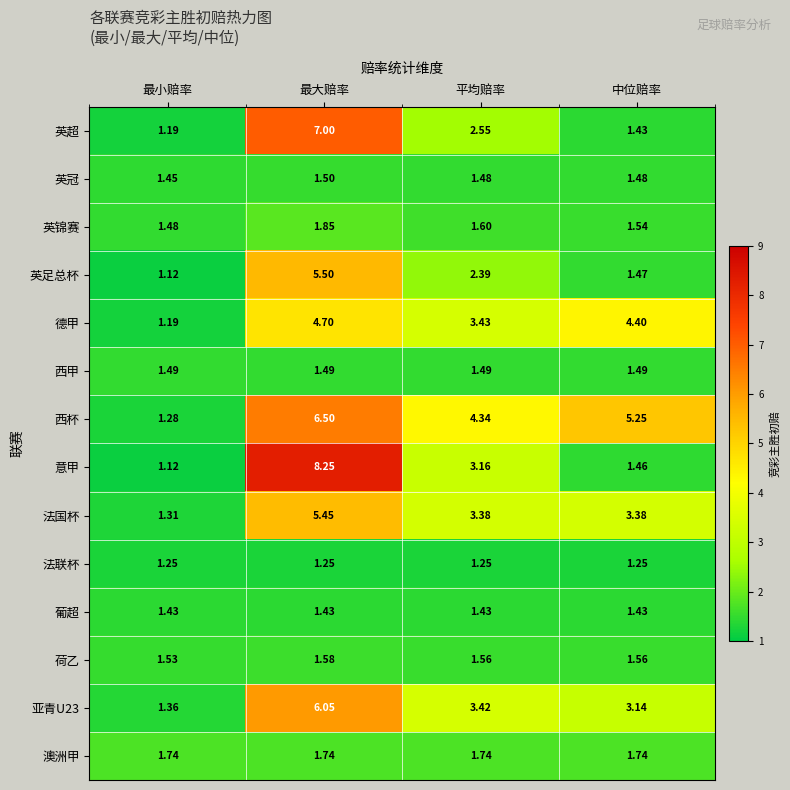

Where is 英足总杯 nearest to the value 3?

平均赔率